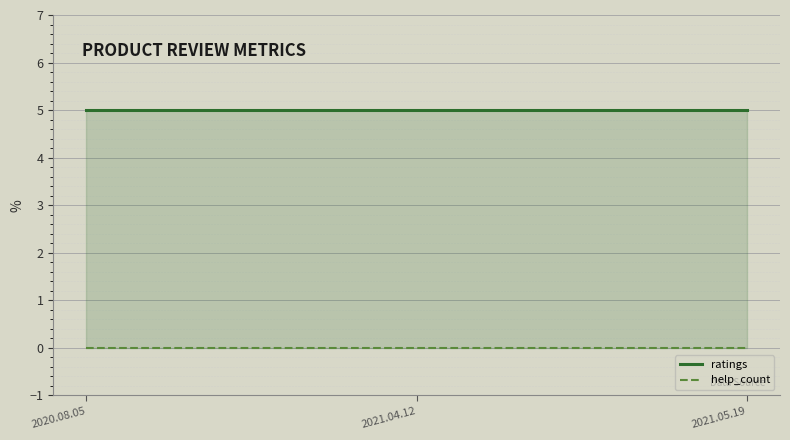

Reading left to right, transcribe all the data shown in this chart.

ratings: 5	5	5
help_count: 0	0	0